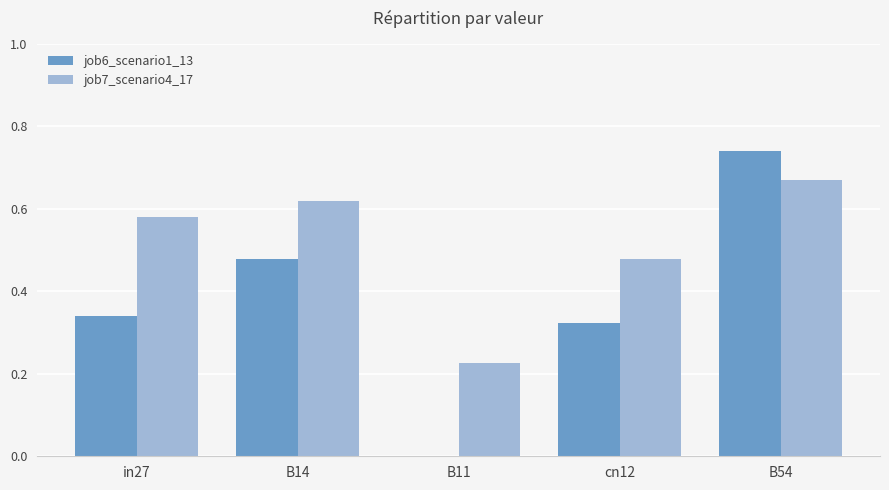

True or false: job6_scenario1_13 has a value of 0.6 at cn12.

False